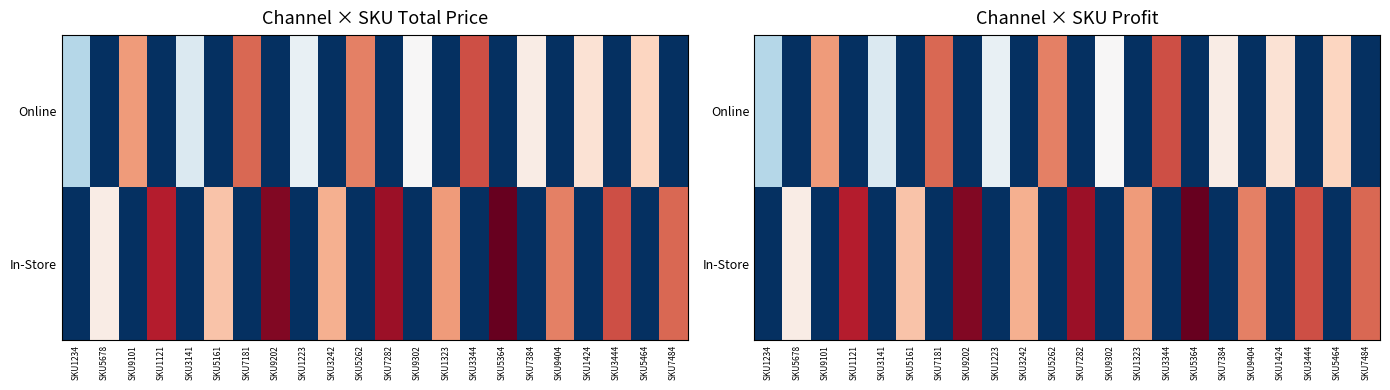

At SKU5262, list the series in order from smallest to largest.

In-Store, Online